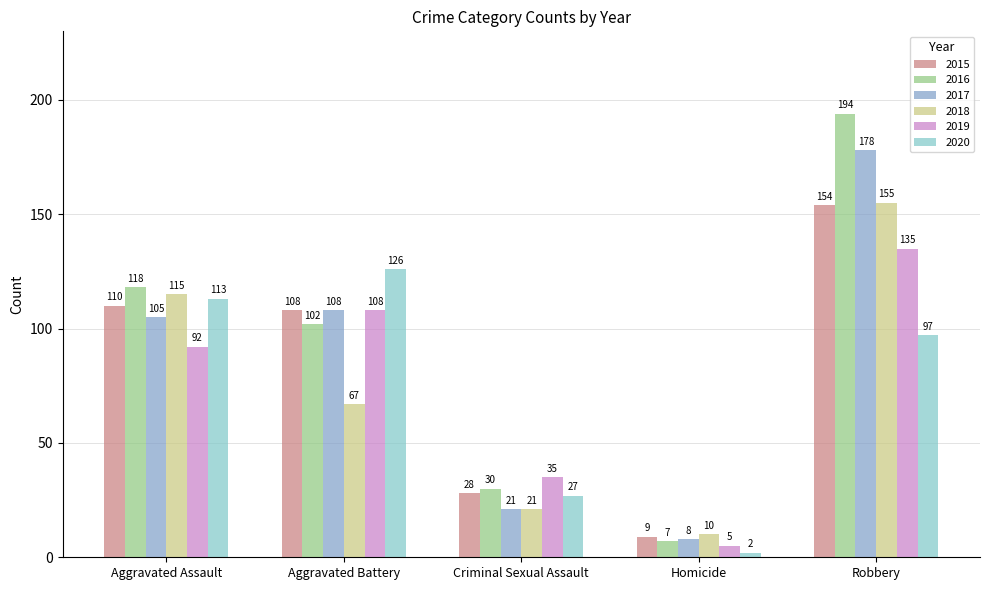

What is the minimum value shown in the chart?

2